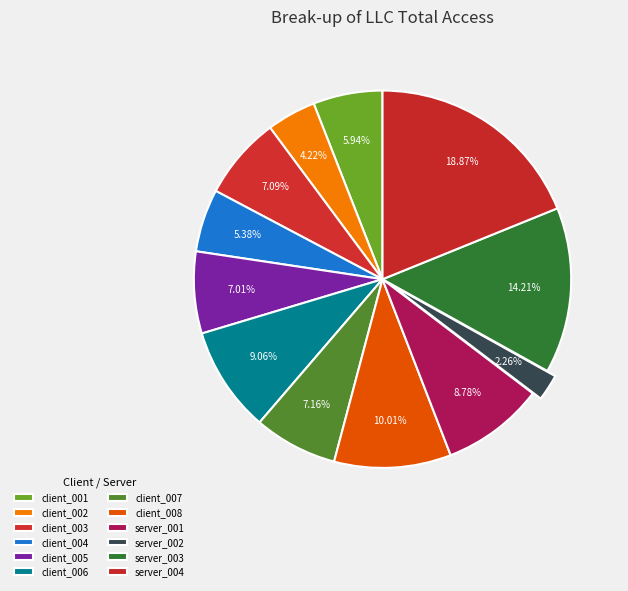

How many slices are in this pie chart?

12